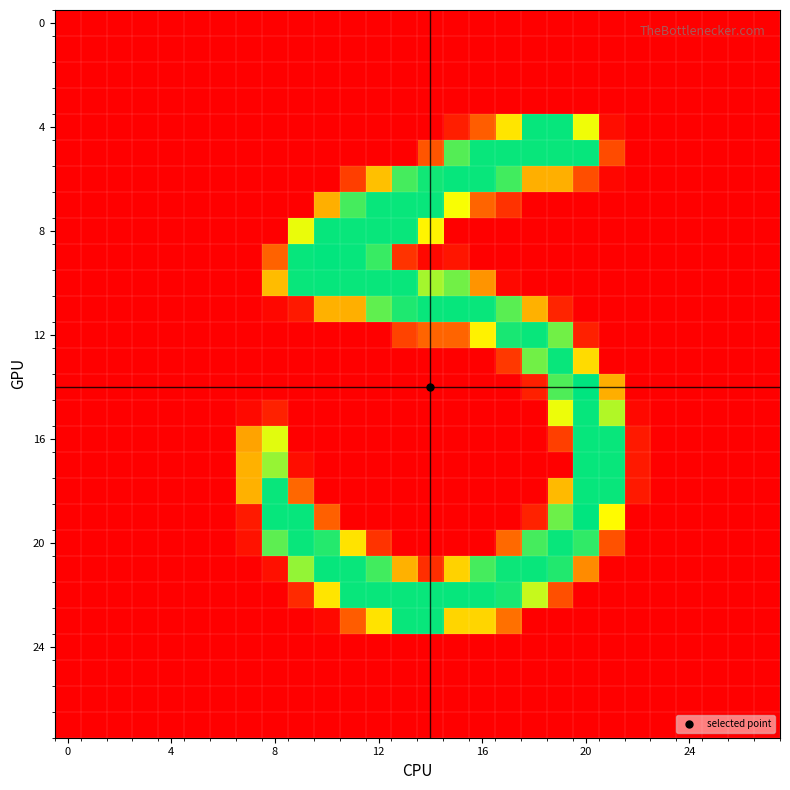

Count the number of categories in the chart.

28